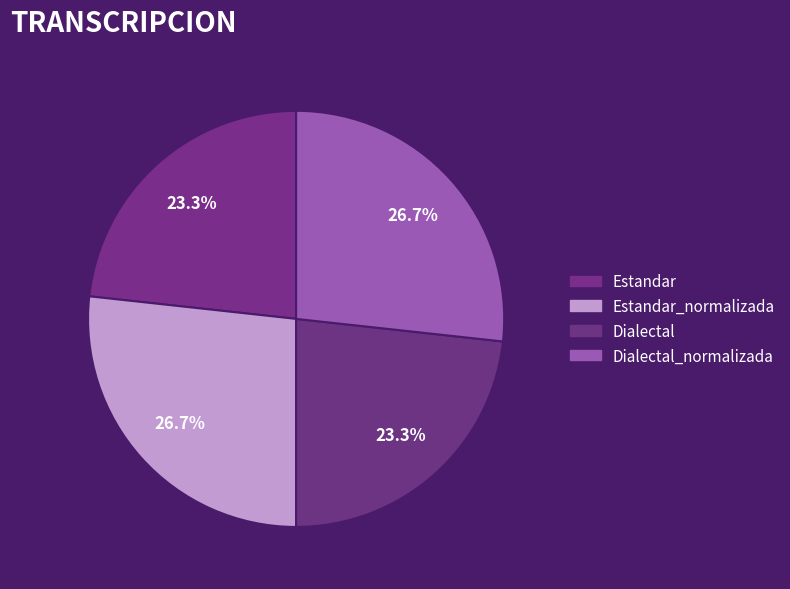

To the nearest percent, what is the average slice percentage?

25%